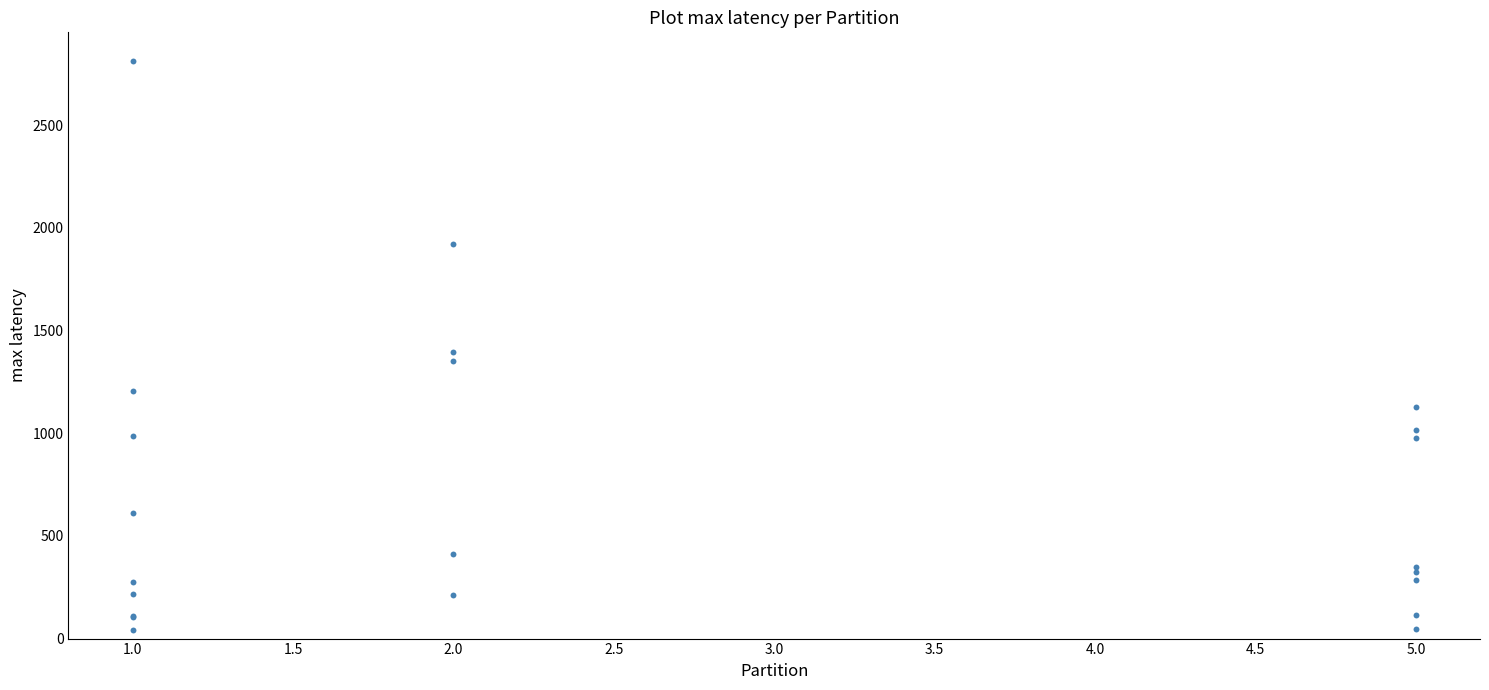

What Y value in the scatter plot is closest to 1429?

1395